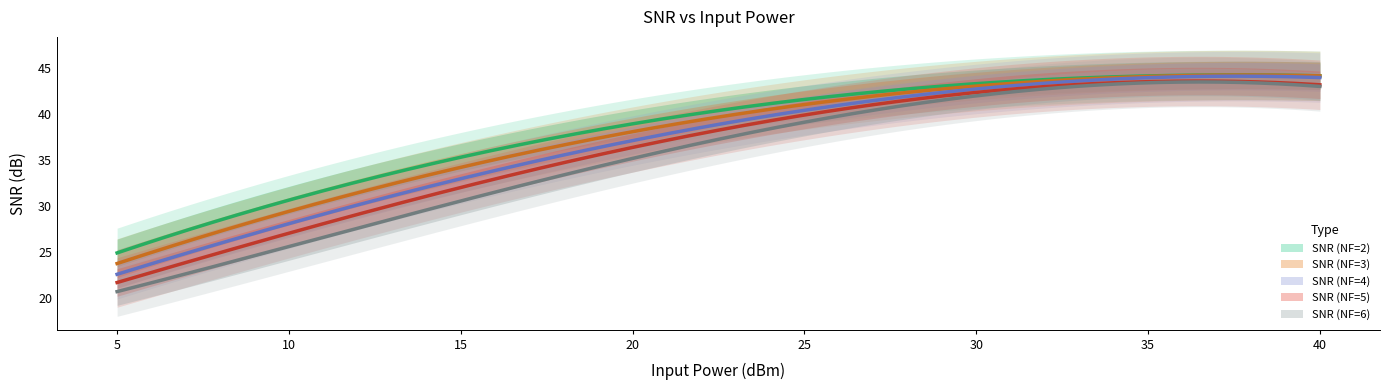

Reading right to left, list all the values displayed in this chart.

SNR (NF=2): 44.3	44.0	43.3	41.7	38.7	36.0	30.0	25.1
SNR (NF=3): 44.3	44.0	43.2	41.1	37.8	34.8	28.8	23.9
SNR (NF=4): 44.1	43.8	42.8	40.5	37.0	33.7	27.2	22.8
SNR (NF=5): 43.1	43.7	42.4	39.8	36.0	32.6	26.6	21.7
SNR (NF=6): 43.0	43.5	42.0	39.1	35.1	30.6	25.6	20.6